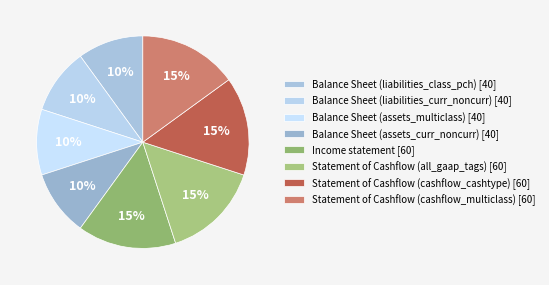

The Balance Sheet (liabilities_curr_noncurr) slice represents 1% of the pie. True or false?

False